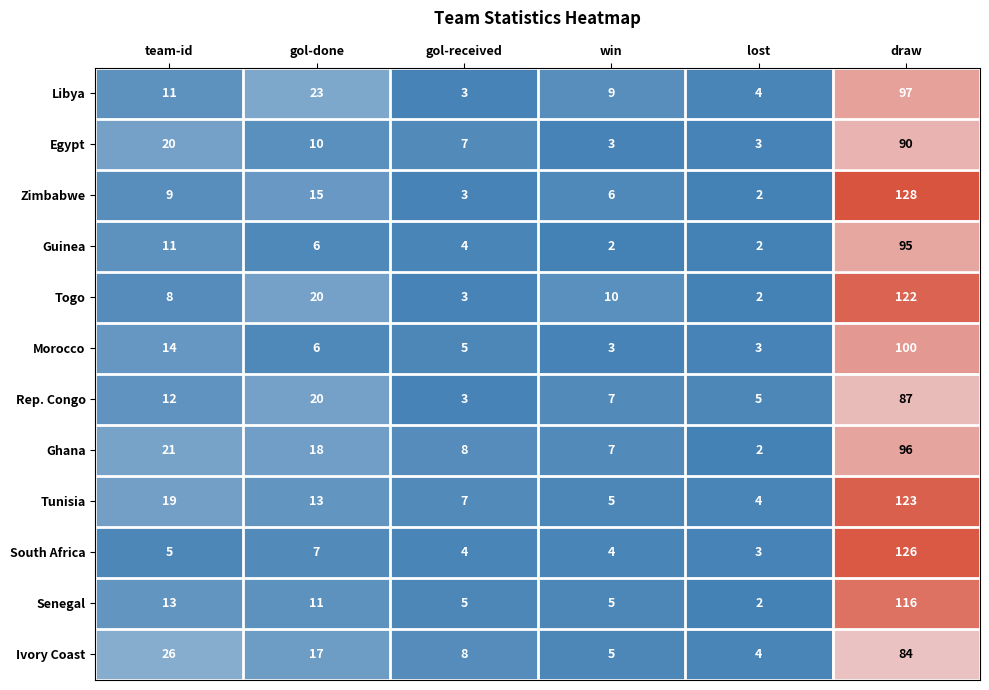

At how many categories does at least one series exceed 92?

1